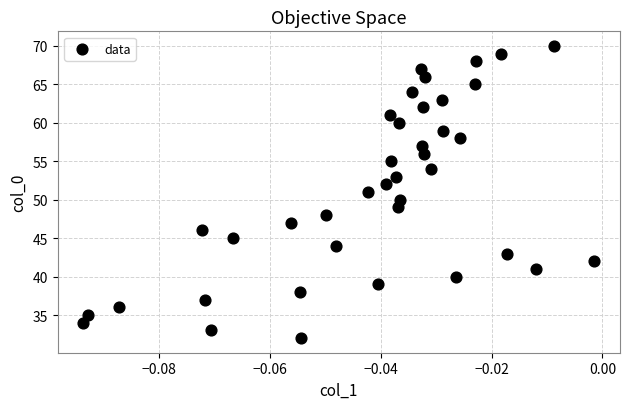

What is the range of Y values (max minus min)?

38